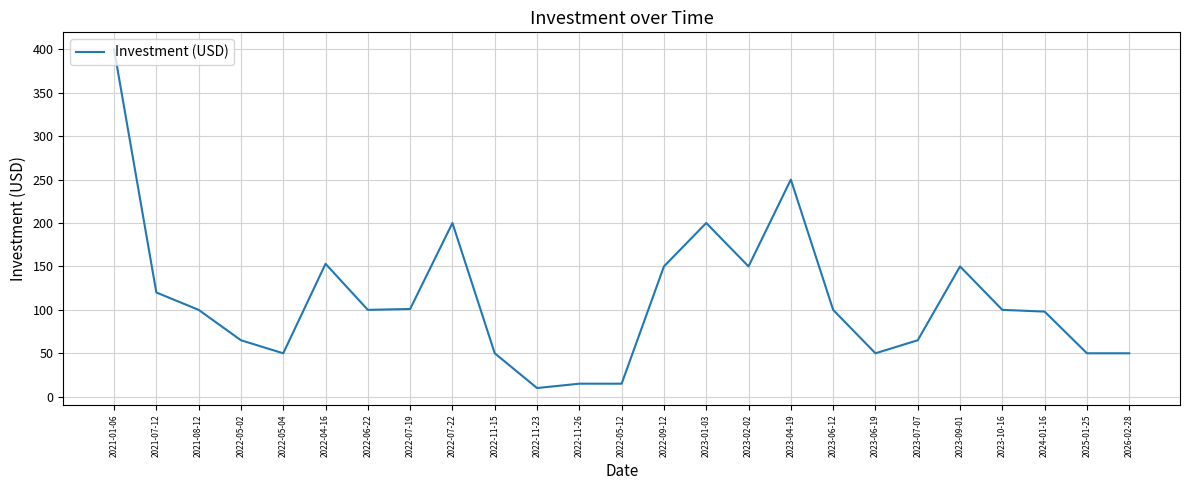

What is the difference between the values at 2023-09-01 and 2022-07-19?

49